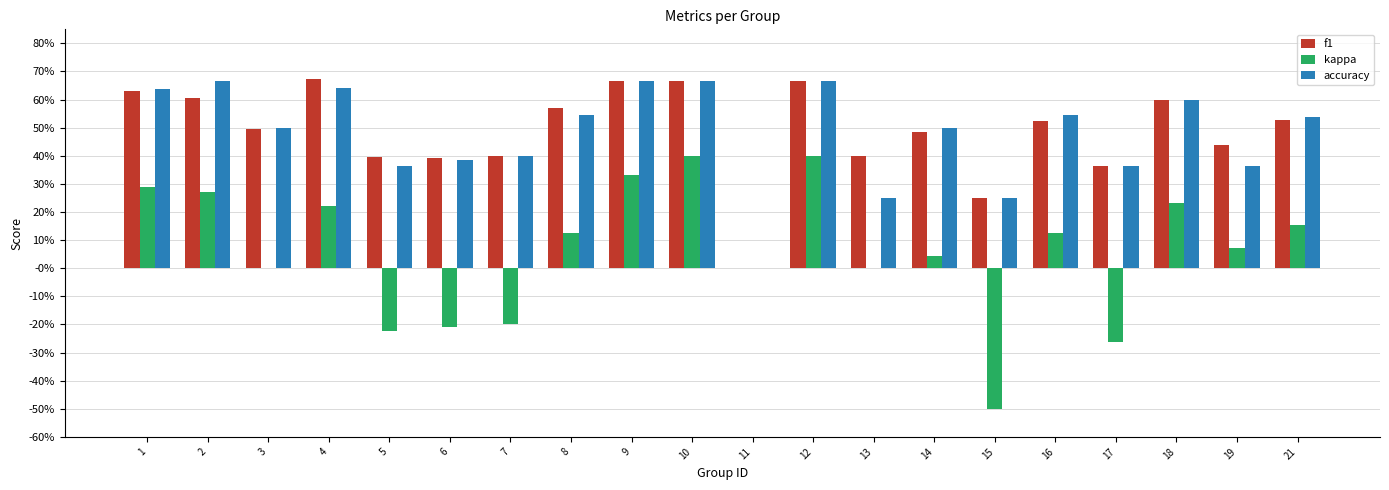

Is the value of accuracy at 8 greater than the value of kappa at 7?

Yes